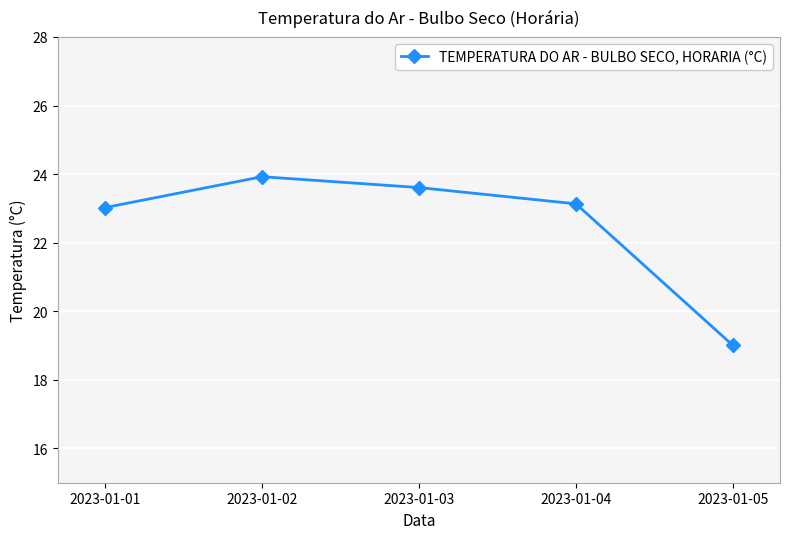

List the labels in order of value, smallest first.

2023-01-05, 2023-01-01, 2023-01-04, 2023-01-03, 2023-01-02